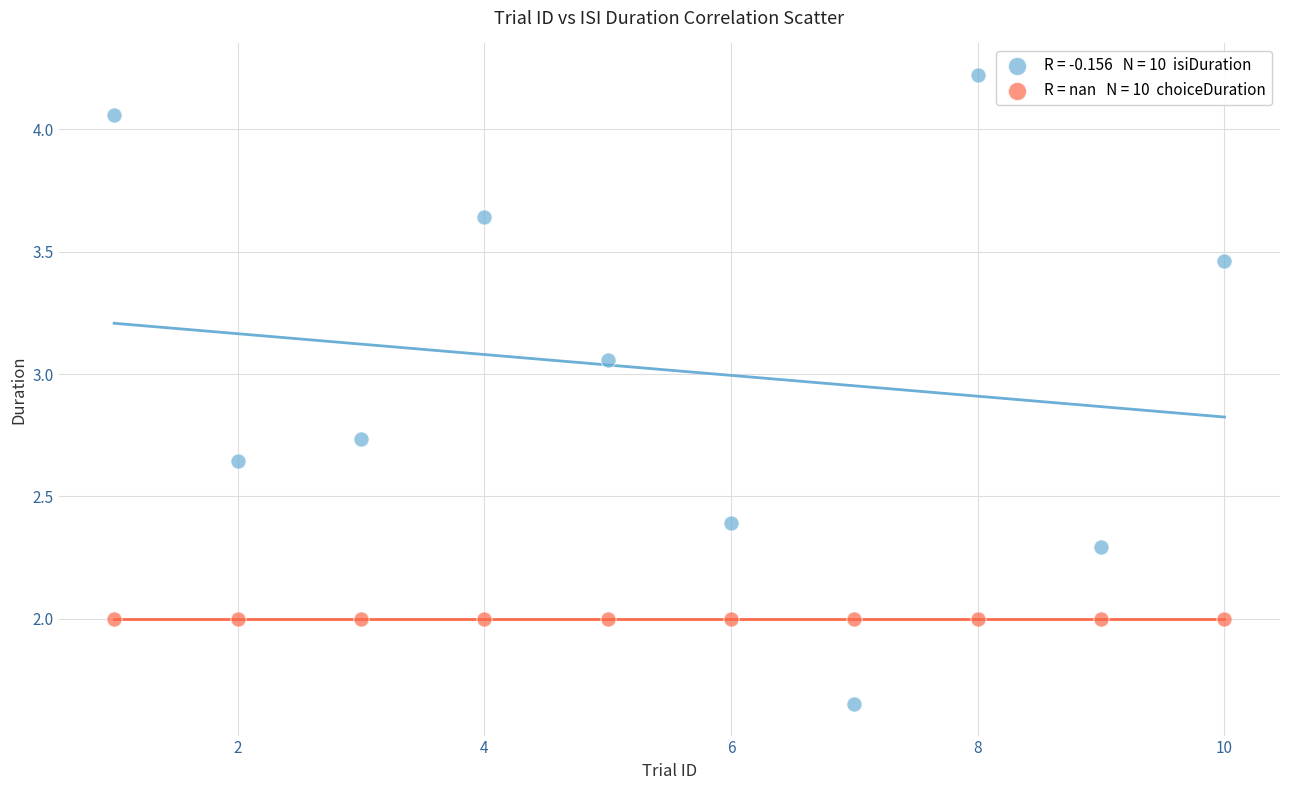

How many data points are displayed?

20